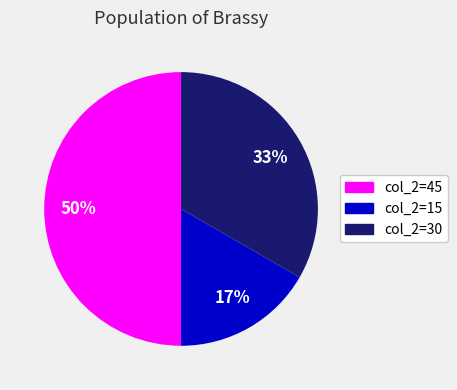

How many segments does this pie chart have?

3